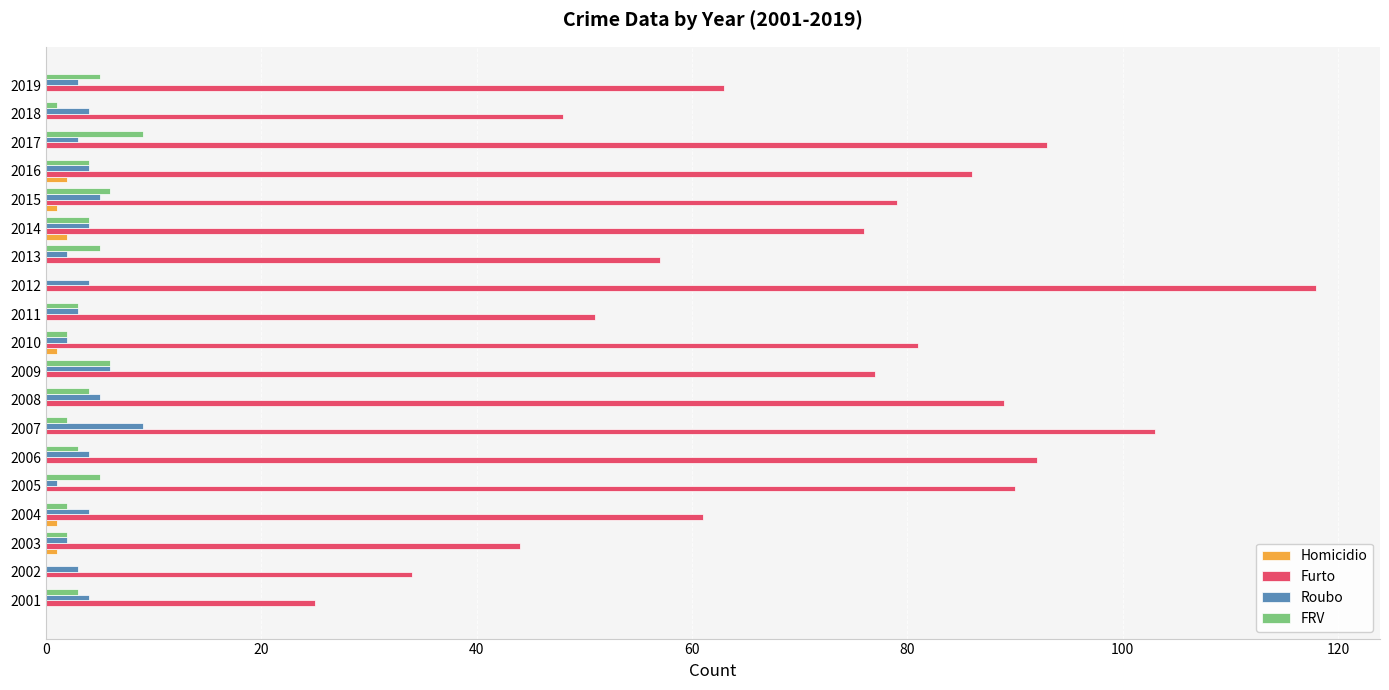

Is it true that Homicidio equals 2 at 2014?

True